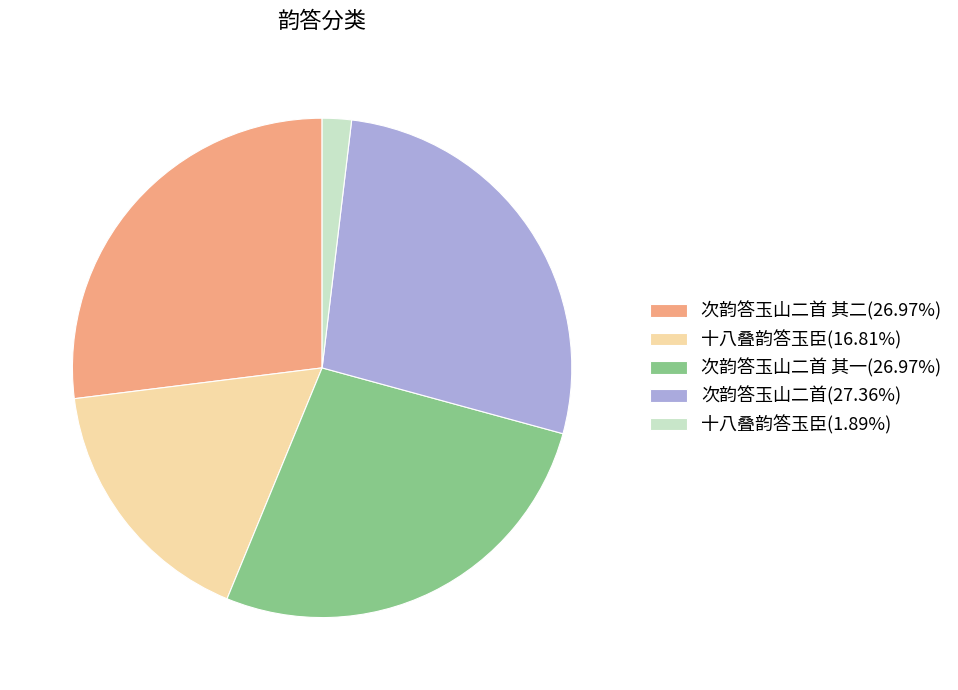

What is the ratio of the value at 次韵答玉山二首 其二(26.97%) to the value at 十八叠韵答玉臣(1.89%)?

14.3